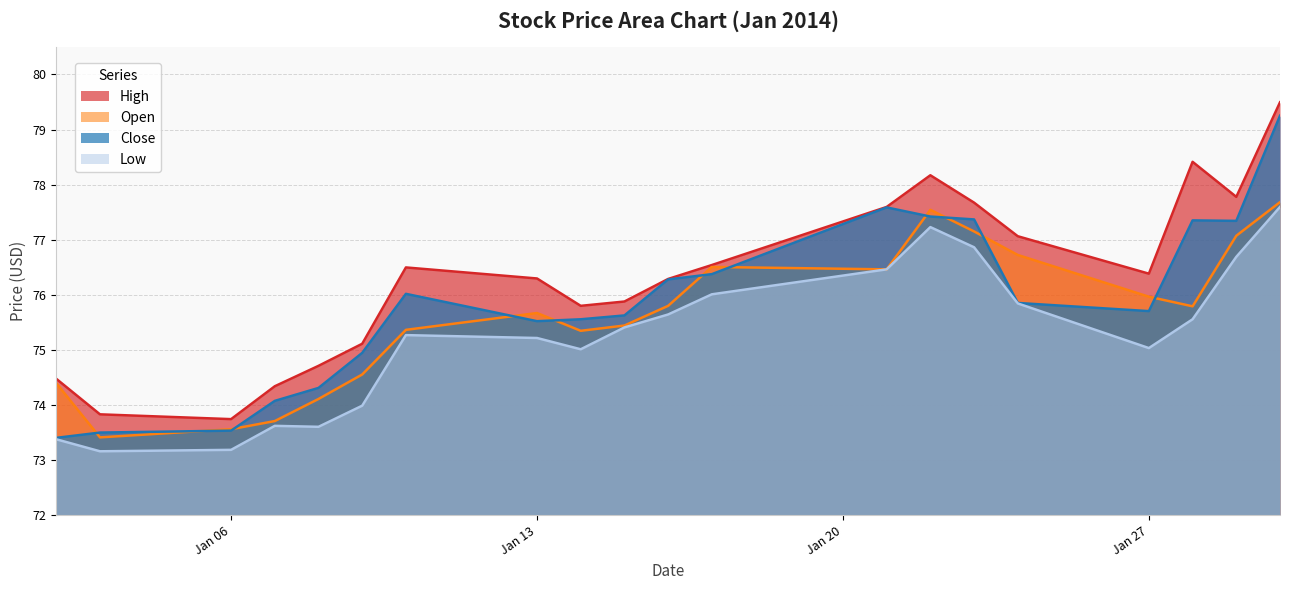

The value of close at 2014-01-28 is 30.7. True or false?

False